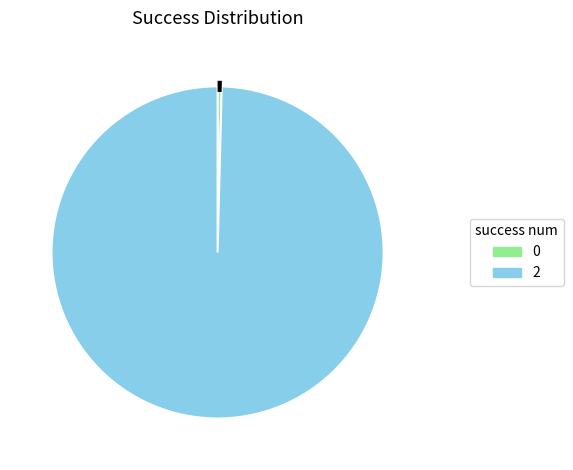

Rank the categories by value from lowest to highest.

0, 2